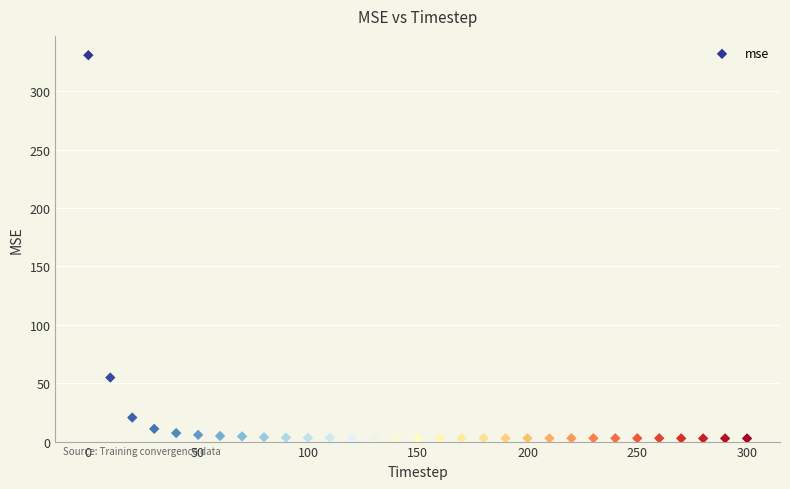

What is the range of X values (max minus min)?

300.0